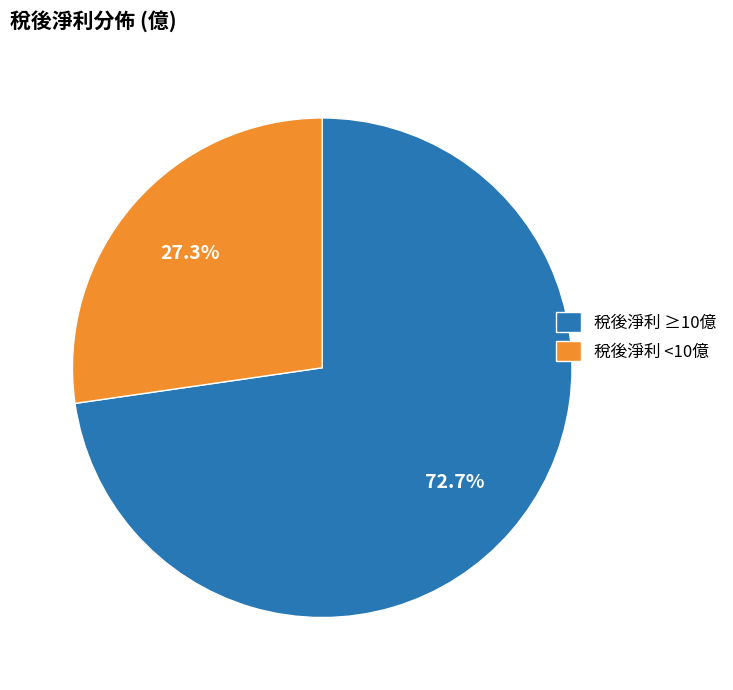

What is the largest slice in the pie chart?

稅後淨利 ≥10億